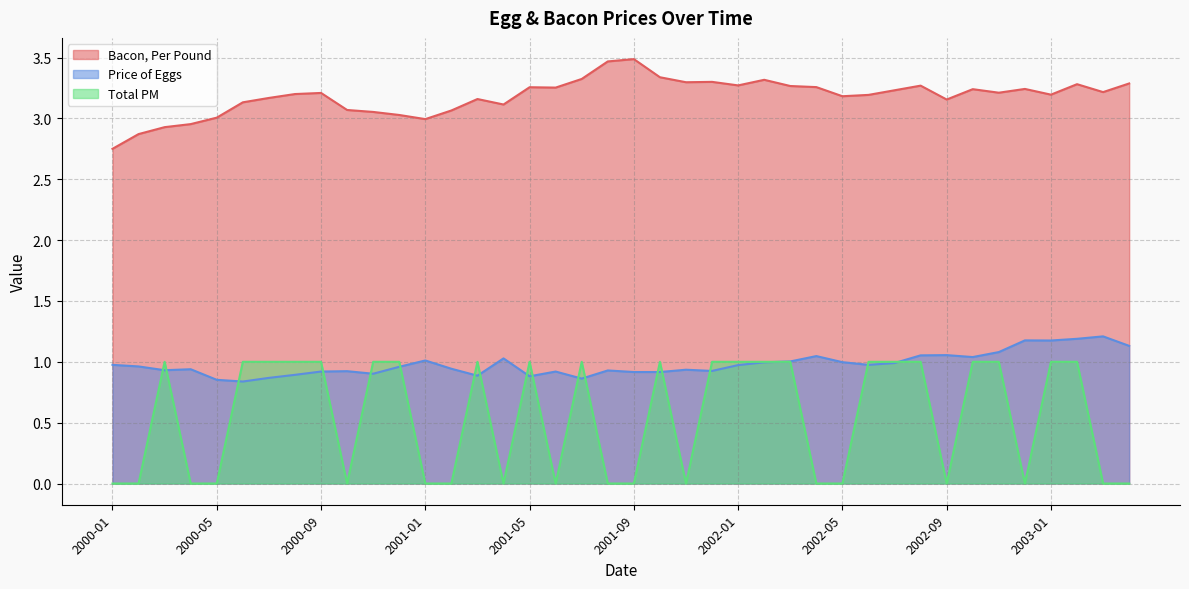

What is the highest value of the Price of Eggs series?

1.2